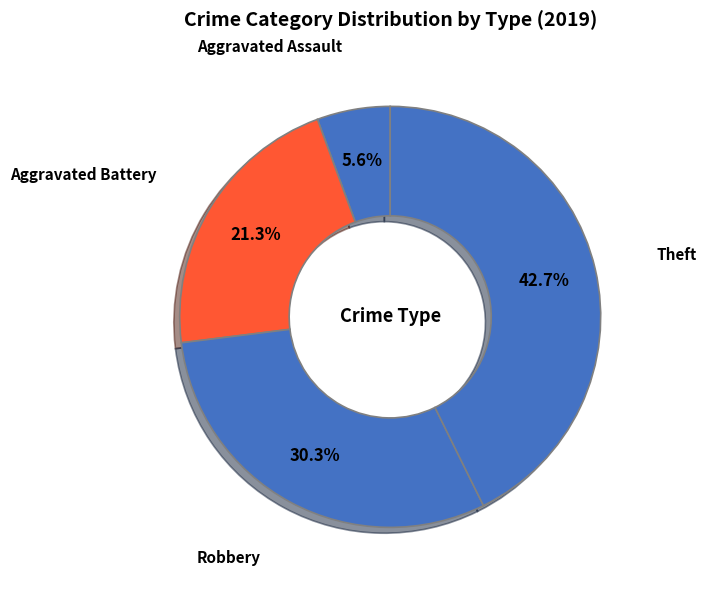

Combined, do Aggravated Battery and Robbery account for over 50%?

Yes